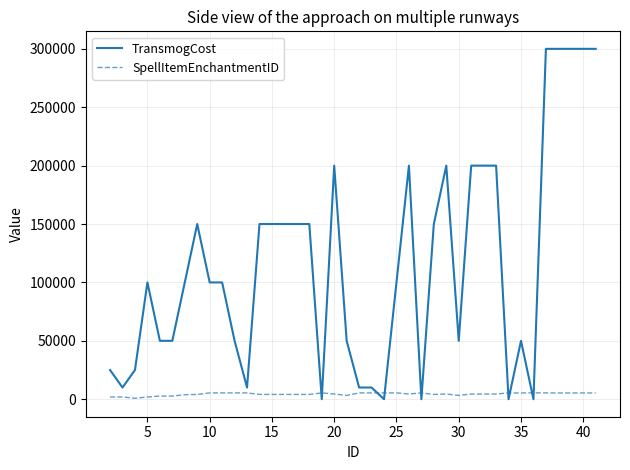

Which series has the largest total across all categories?

TransmogCost